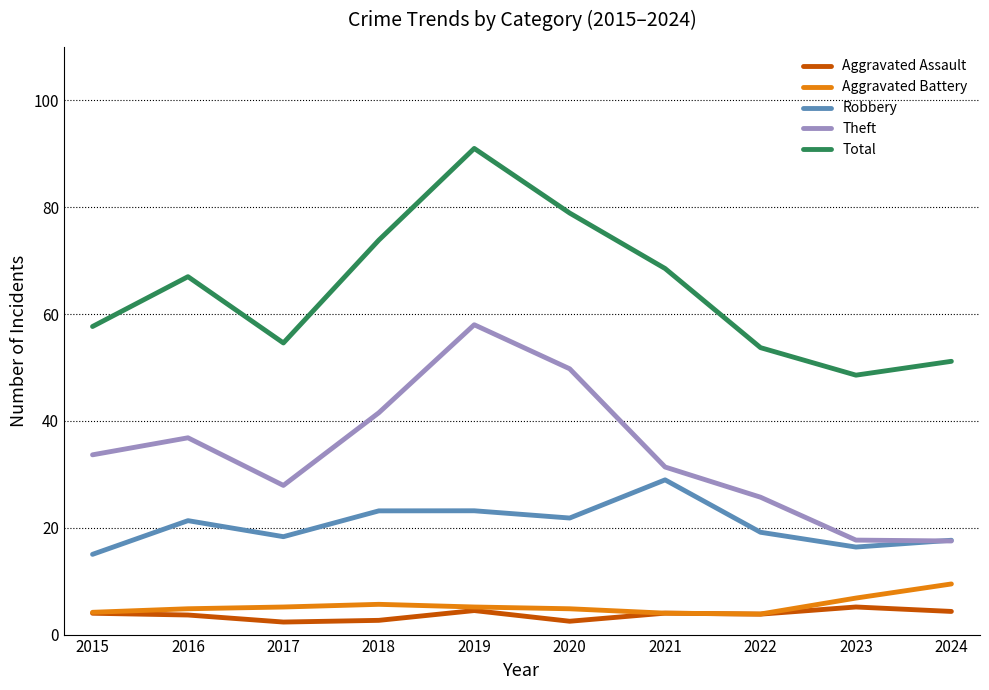

Is this an area chart (filled region under the line)?

No